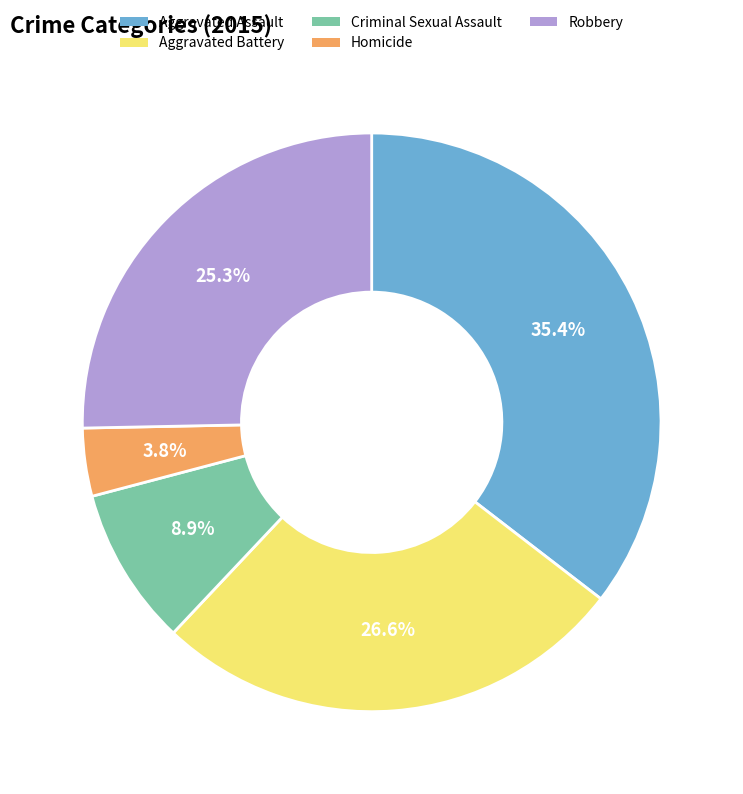

To the nearest percent, what is the average slice percentage?

20%